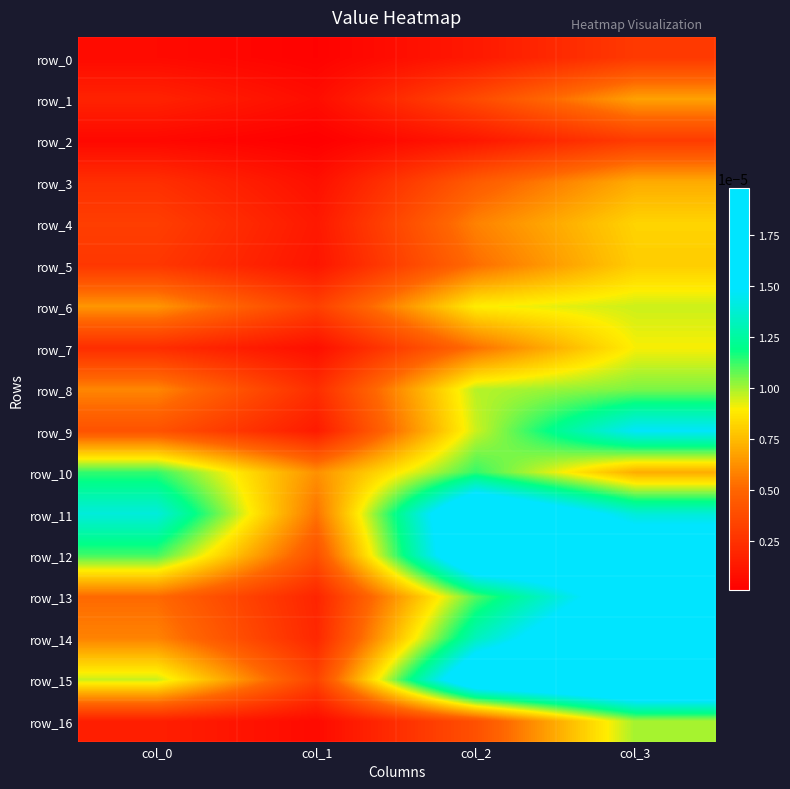

Which series has the largest range (max minus min)?

row_14